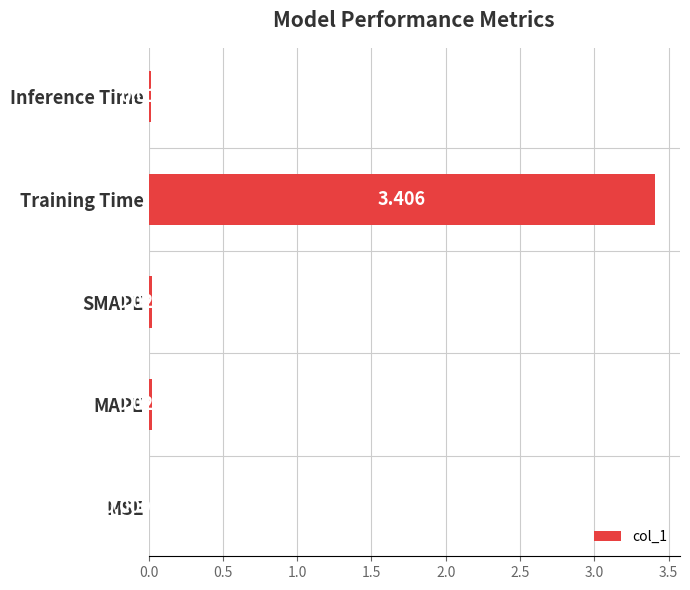

Which label corresponds to the largest value in the chart?

Training Time